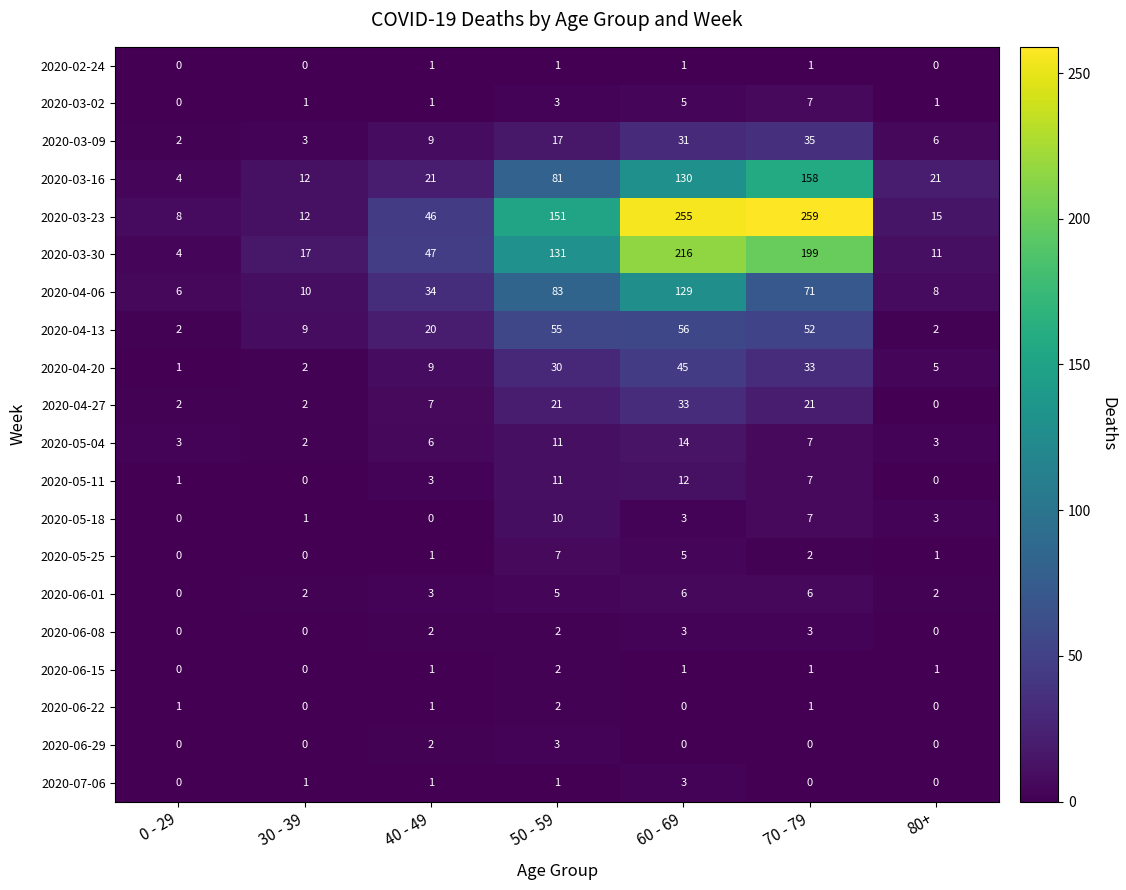

How many 2020-05-25 values are between 0 and 5?

6